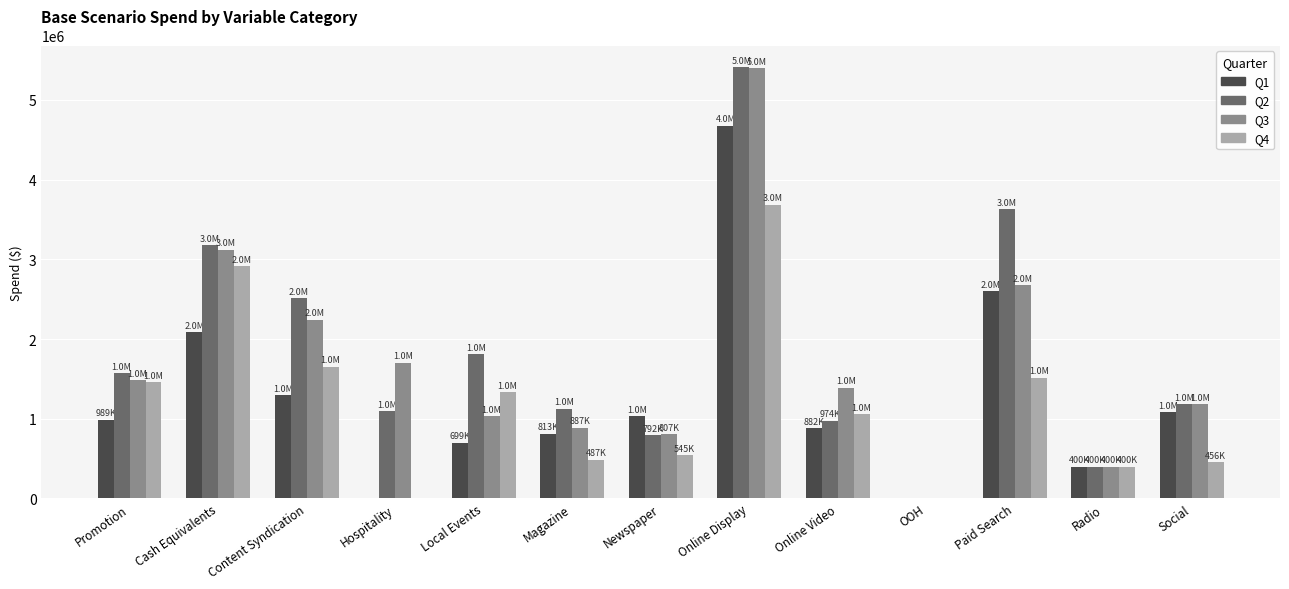

The value of Q1 at OOH is 0. True or false?

True